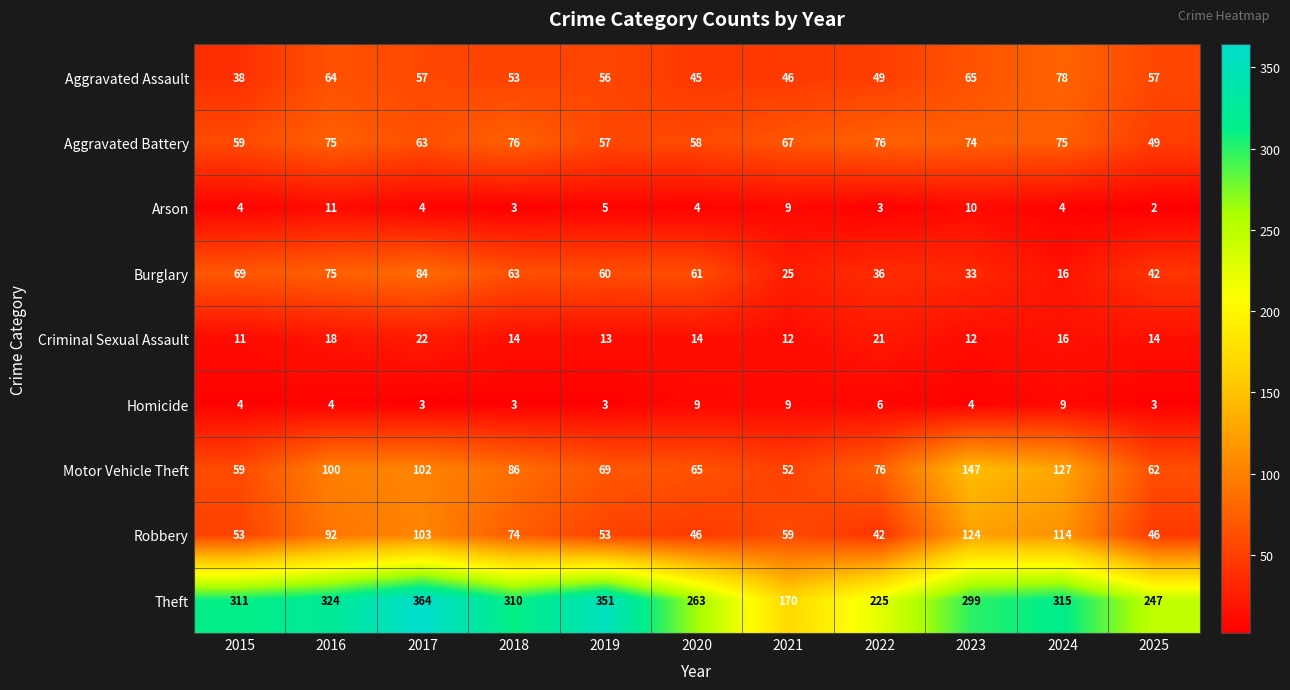

What is the spread (max minus min) of values at 2016?

320